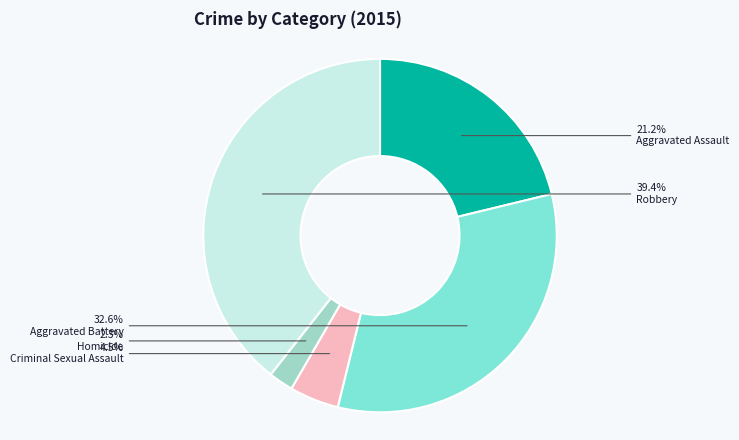

To the nearest percent, what percentage of the pie is Aggravated Battery?

33%